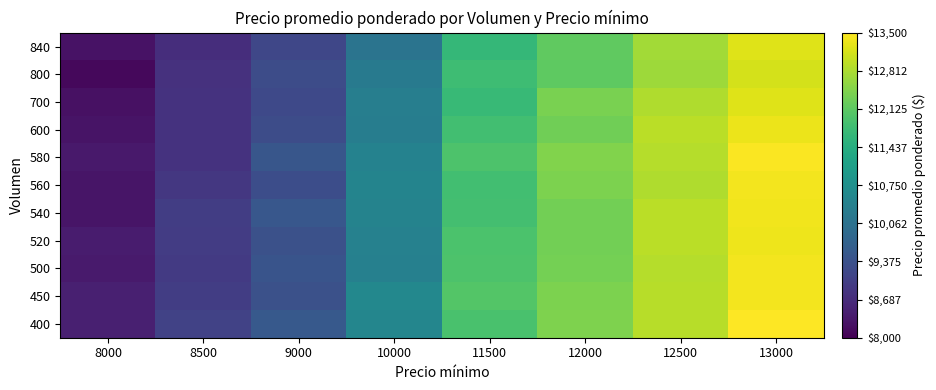

At which category is the sum across all series the highest?

13000